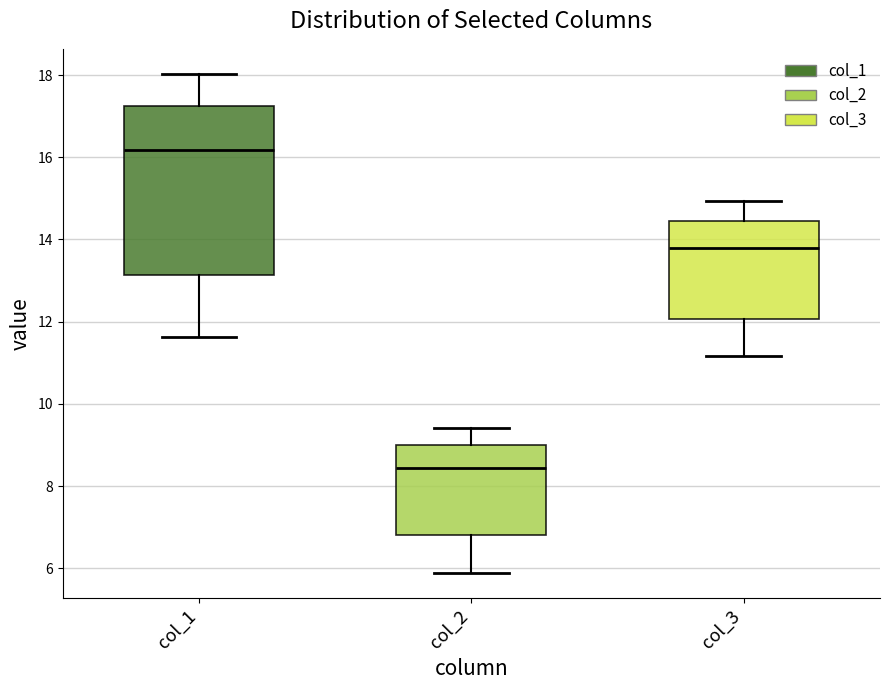

Reading left to right, read every box against the y-axis: the position of its median line, the range the box covers, and the ends of its whiskers. The values are not printed on the chart, so give them approximately, as read against the axis.

col_1: median 16.2, box 13.2 to 17.2, whiskers 11.6 to 18.0
col_2: median 8.4, box 6.8 to 9.0, whiskers 5.8 to 9.4
col_3: median 13.8, box 12.0 to 14.4, whiskers 11.2 to 15.0